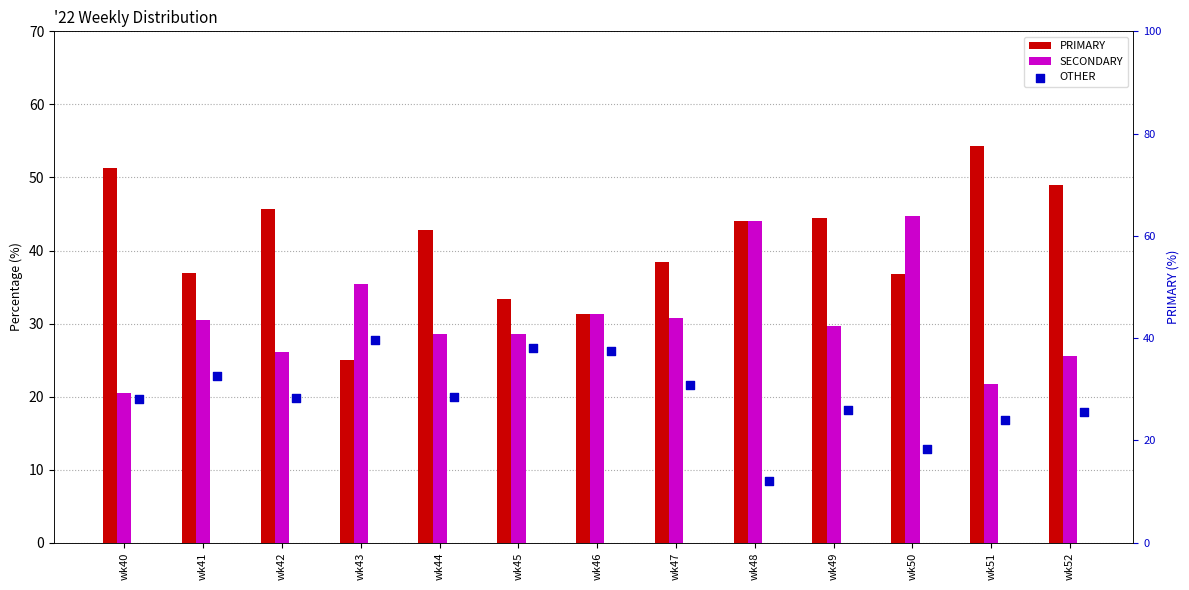

At which category is the sum across all series the highest?

wk41